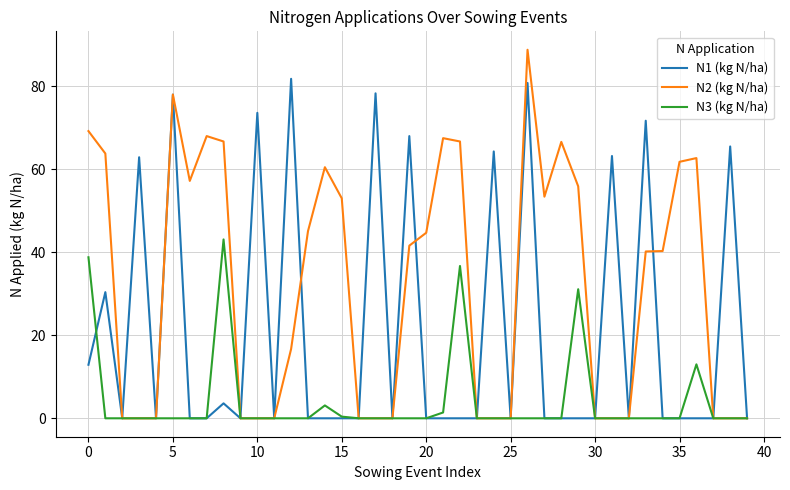

List the series in order of their peak value, highest first.

N2 (kg N/ha), N1 (kg N/ha), N3 (kg N/ha)